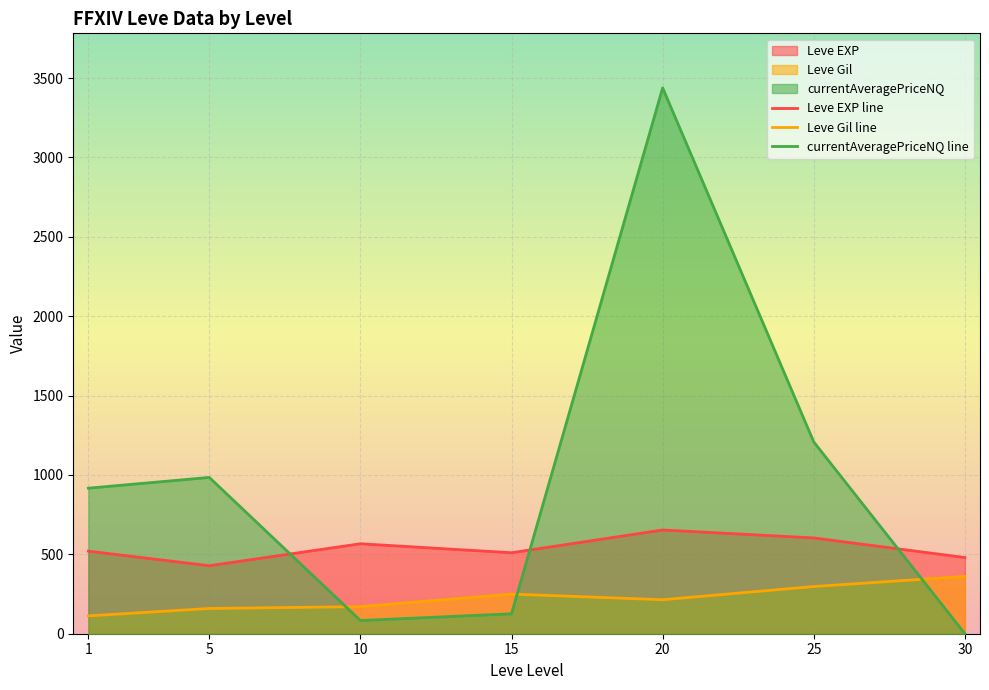

True or false: Leve Gil line has a value of 340.0 at 20.

False